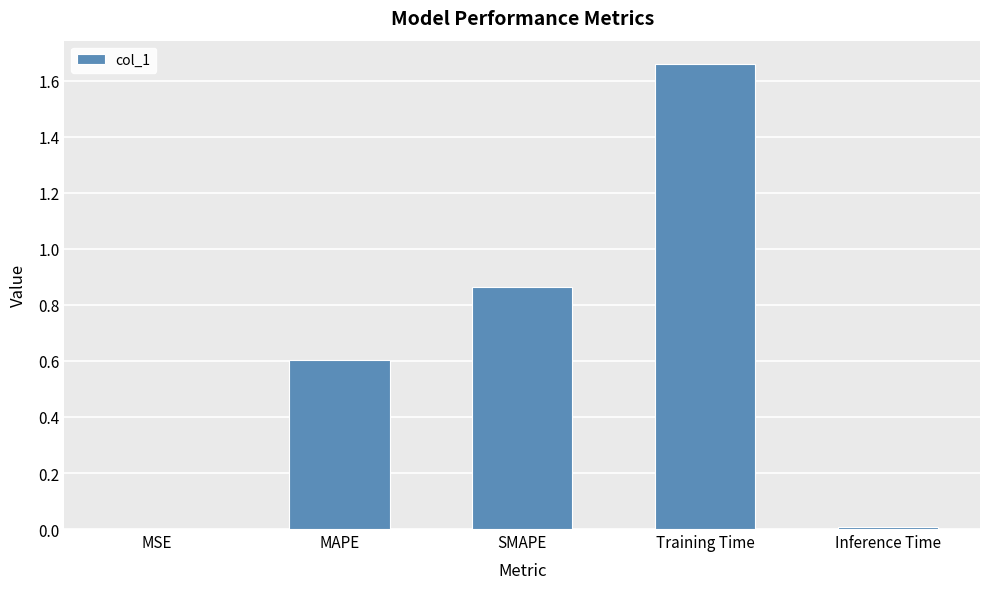

What is the change in value from MSE to Training Time?

+1.7